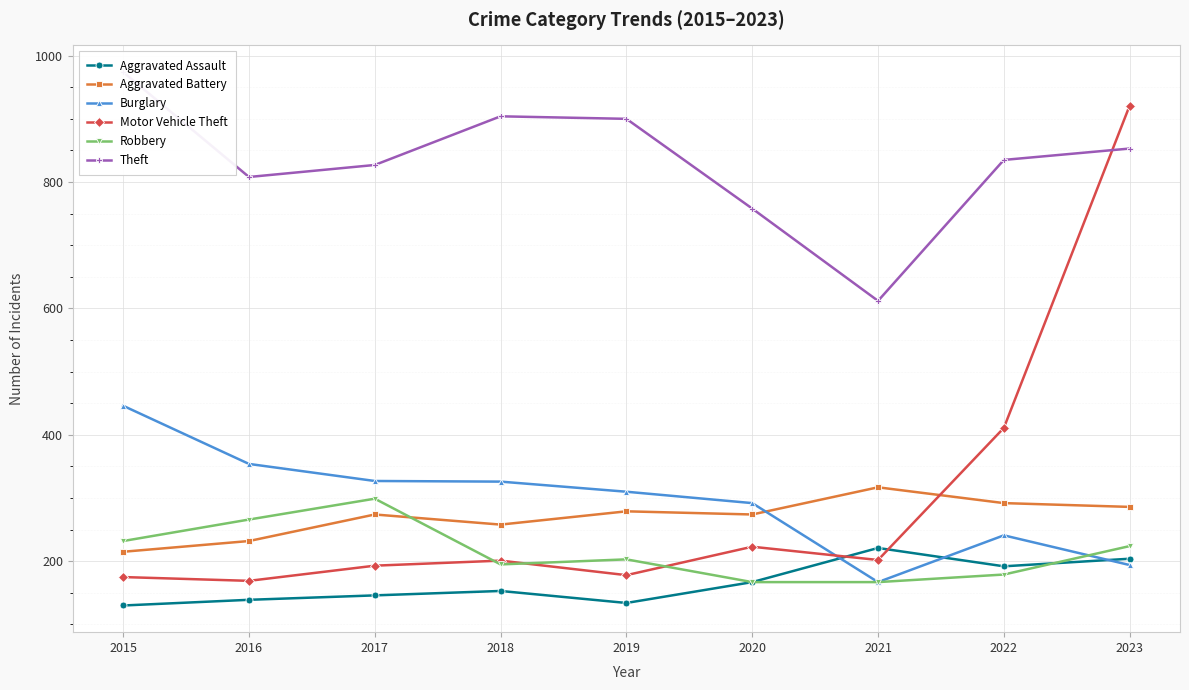

At how many categories does at least one series exceed 255?

9